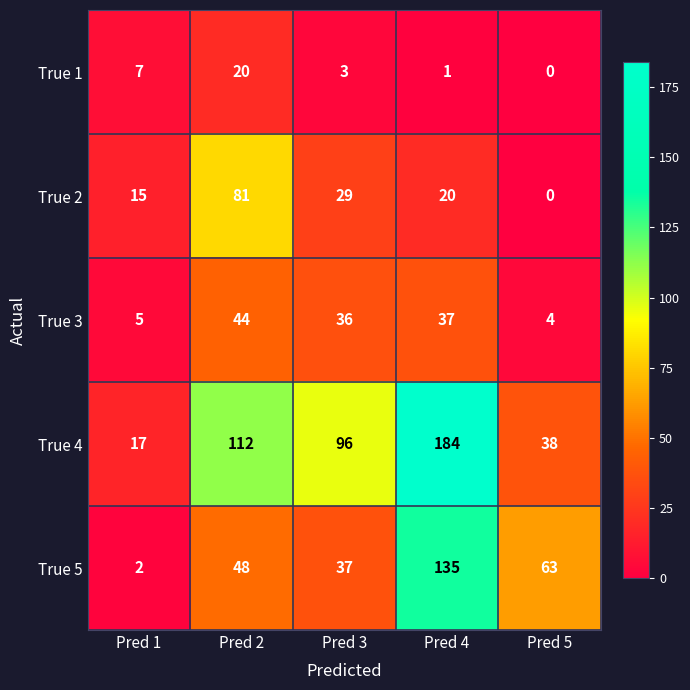

The True 2 series shows 25 at Pred 5. True or false?

False